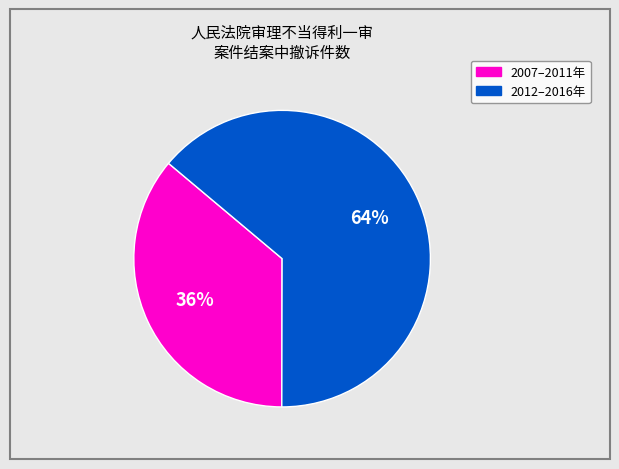

To the nearest percent, what is the average slice percentage?

50%